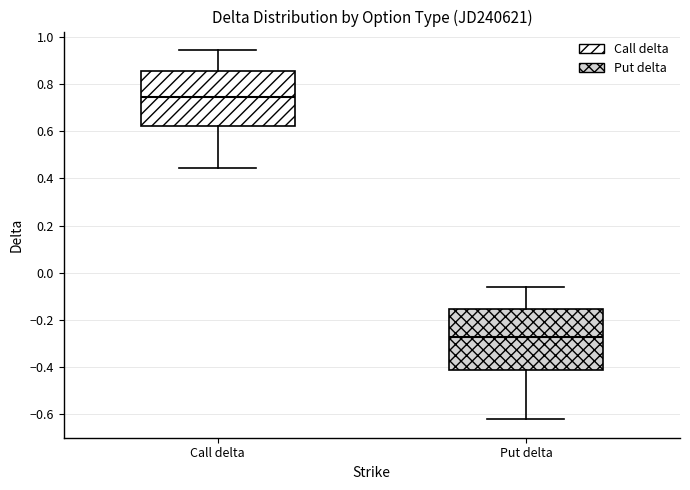

Reading left to right, transcribe this box plot: for each box, give where its median line is, the range the box spans, and where its two whiskers end, as read against the y-axis. The values are not printed on the chart, so give them approximately, as read against the axis.

Call delta: median 0.74, box 0.62 to 0.86, whiskers 0.44 to 0.94
Put delta: median -0.28, box -0.42 to -0.16, whiskers -0.62 to -0.06